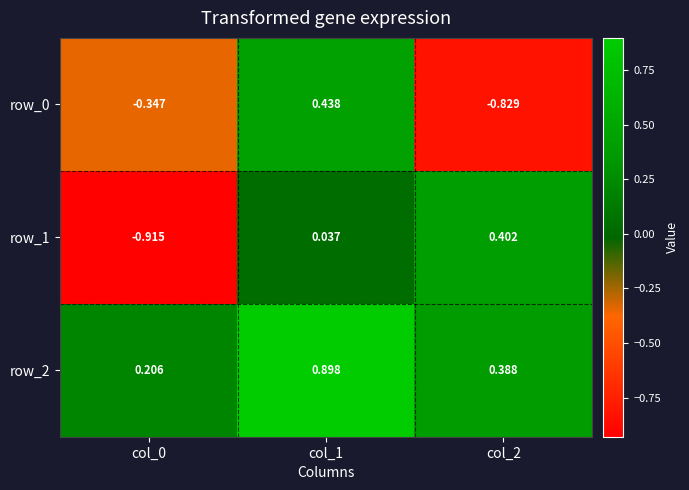

How many data points does each series have?

3